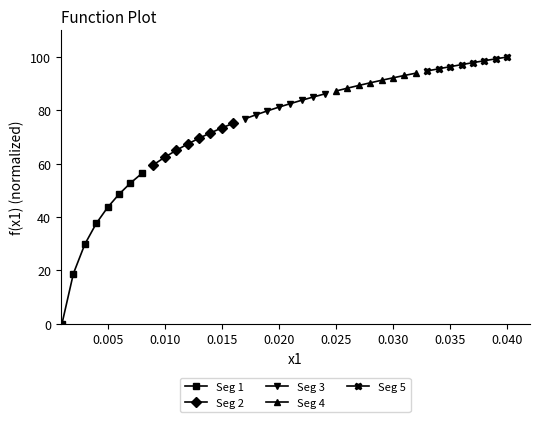

What is the highest value of the Seg 1 series?

56.4